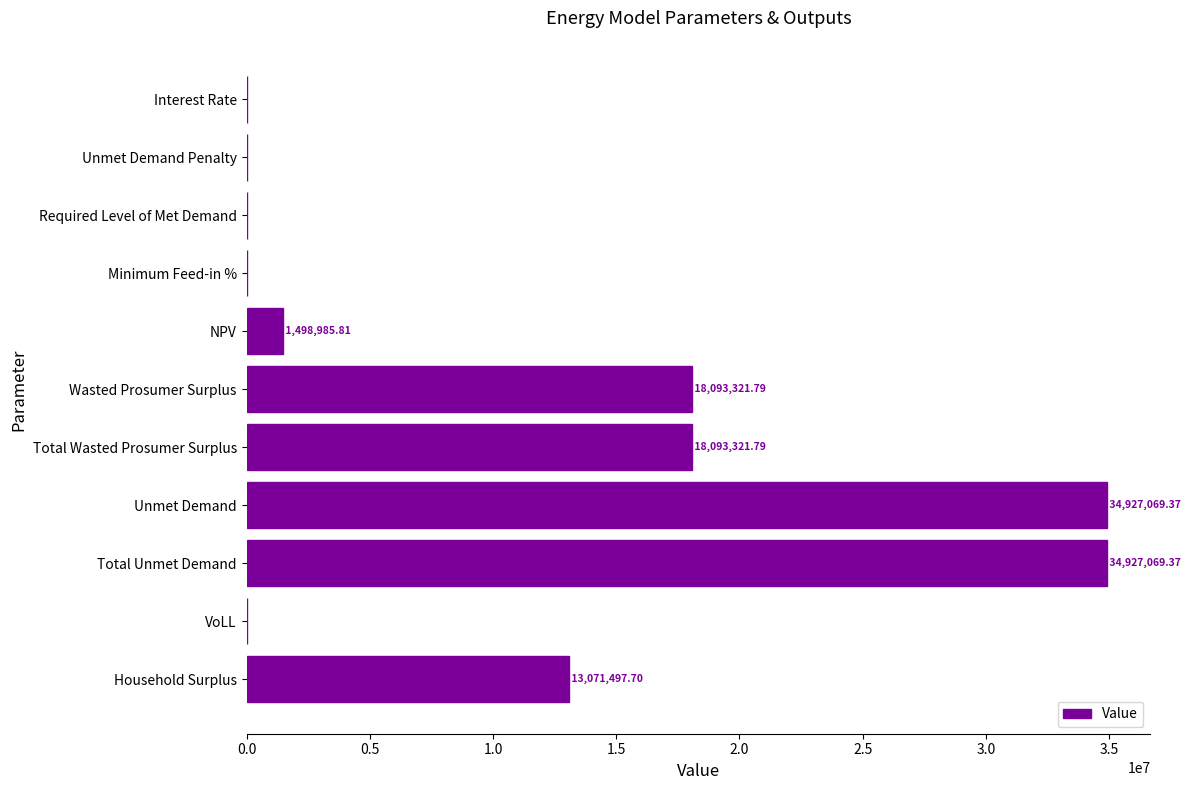

Does the chart contain stacked bars?

No